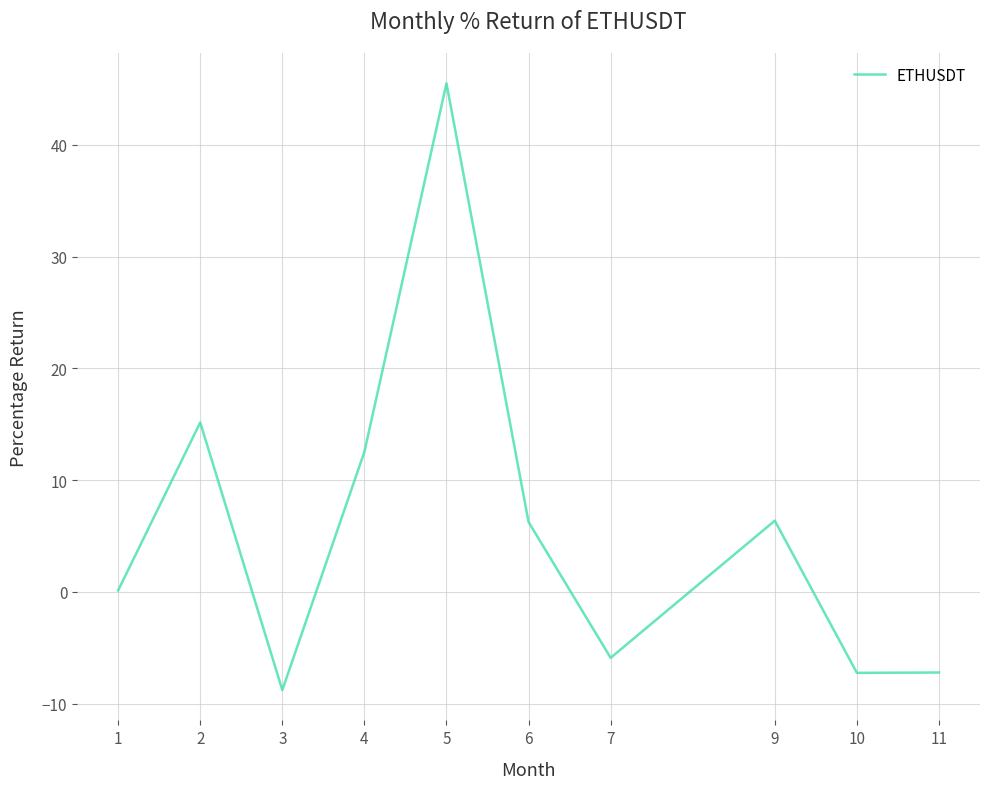

How many categories are shown in the chart?

10